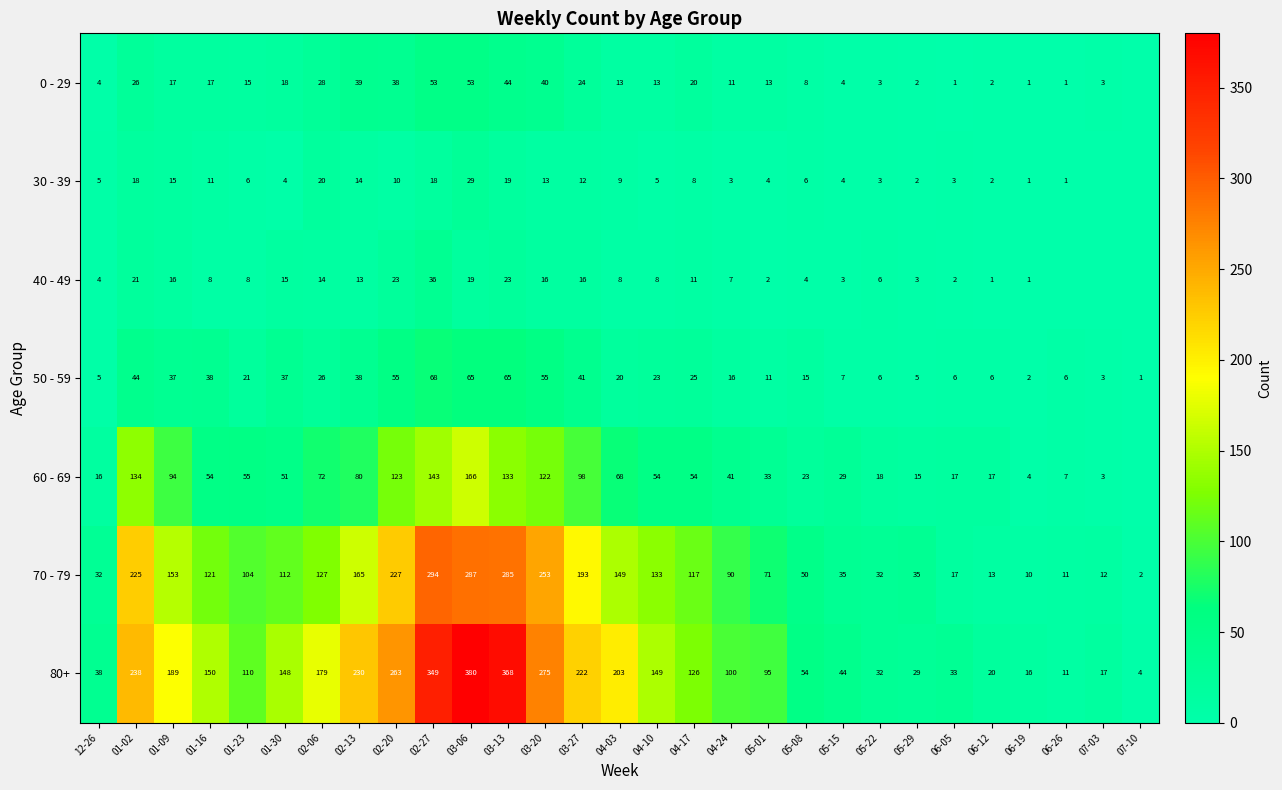

Is the value of 40 - 49 at 02-20 greater than the value of 70 - 79 at 06-05?

Yes